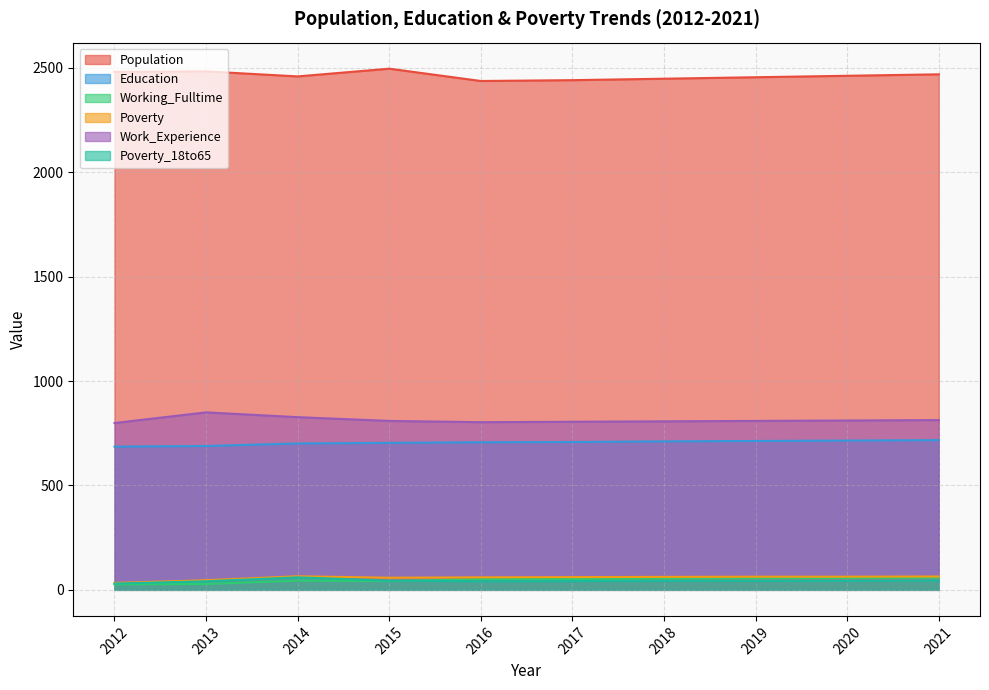

How many lines are shown in the chart?

6